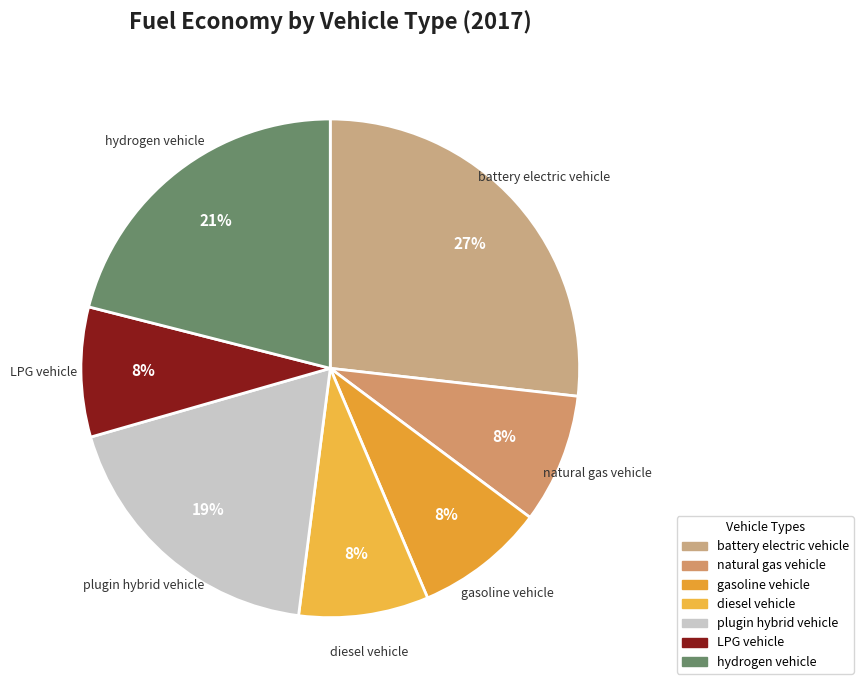

To the nearest percent, what percentage of the pie is LPG vehicle?

8%